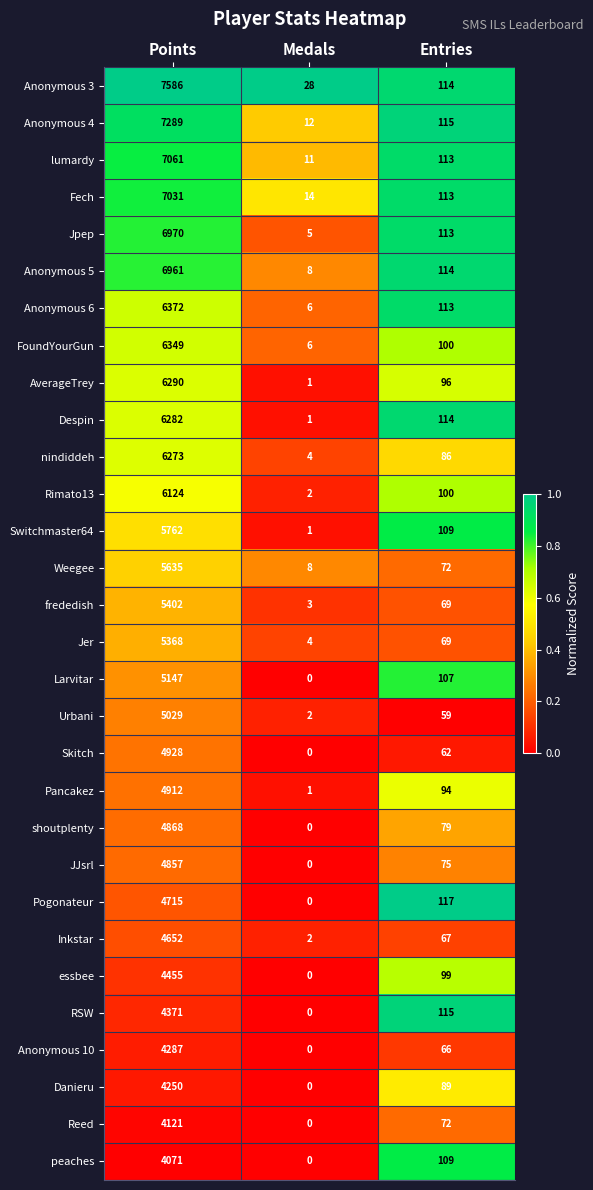

True or false: lumardy has a value of 113 at Entries.

True